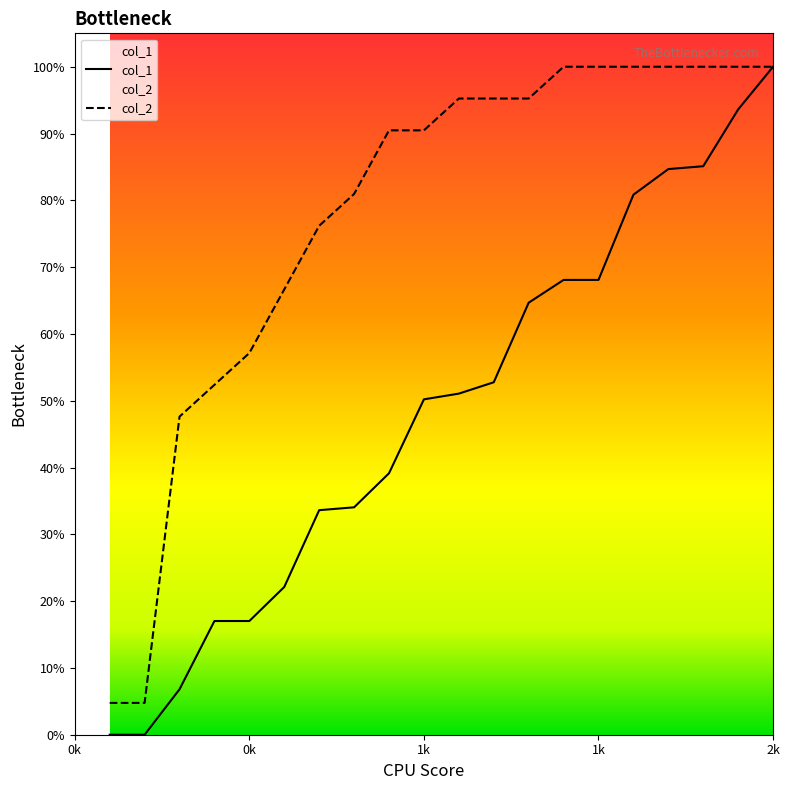

What is the difference between the highest and lowest values at 300?

9823.0